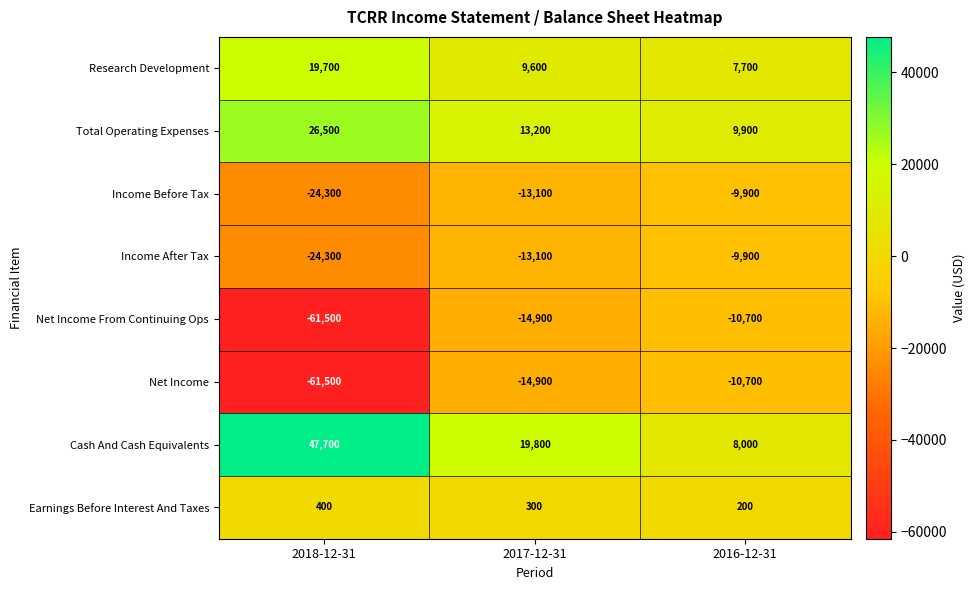

What is the sum of all Net Income values?

-87100